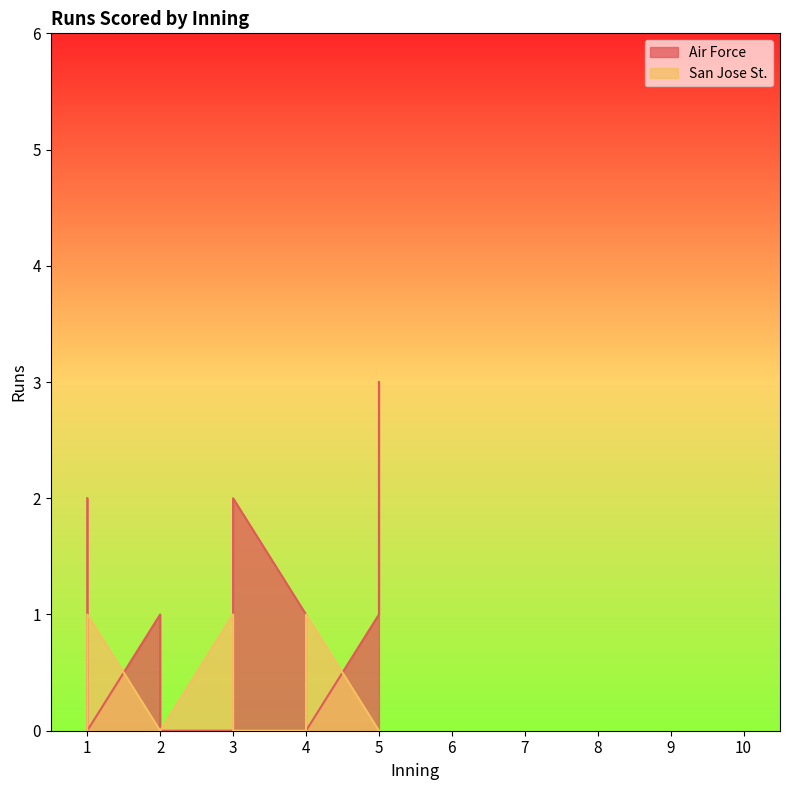

Which series ends up on top after the final intersection of San Jose St. and Air Force?

Air Force